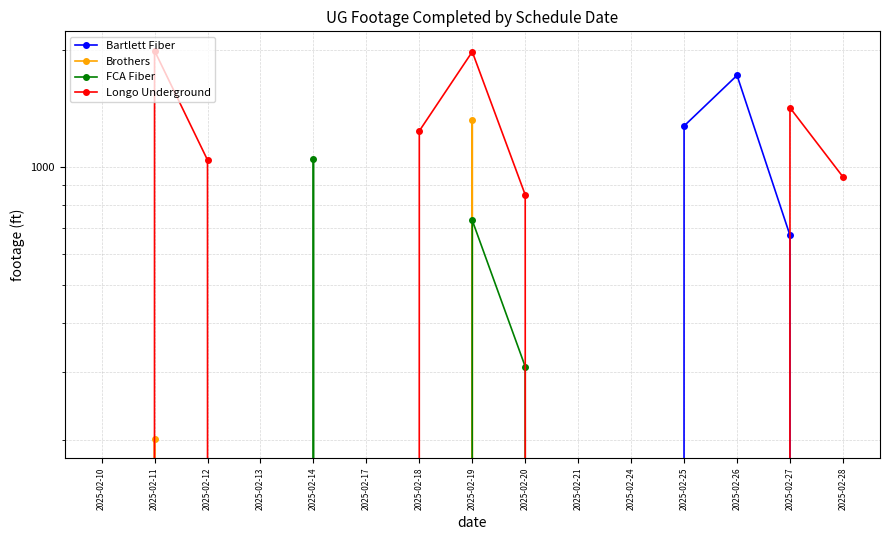

How many values in Brothers are above zero?

2